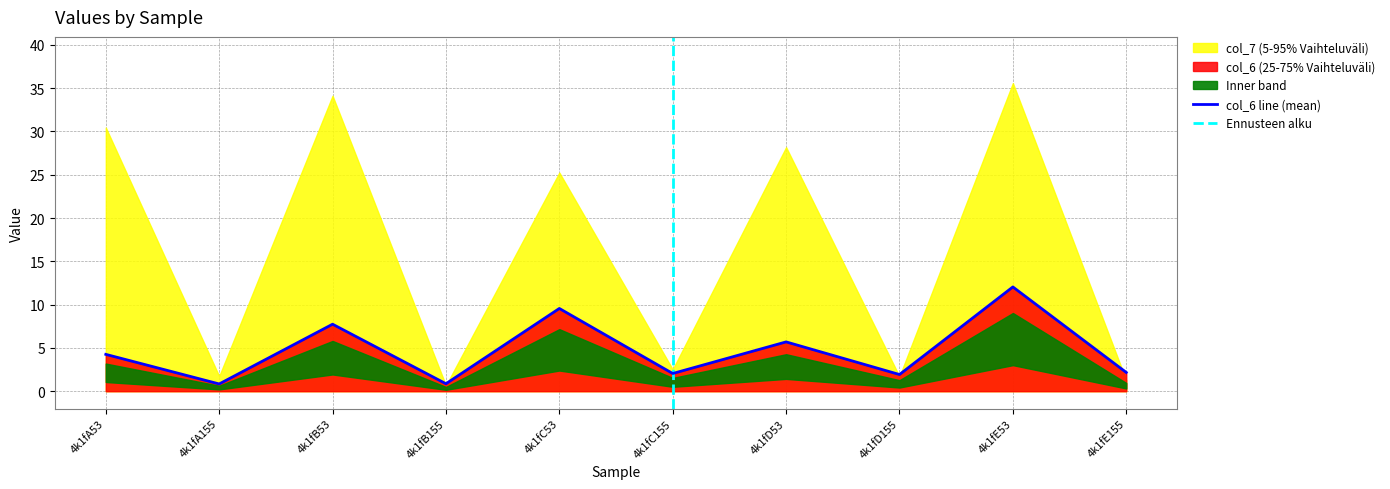

What is the maximum value shown in the chart?

12.0